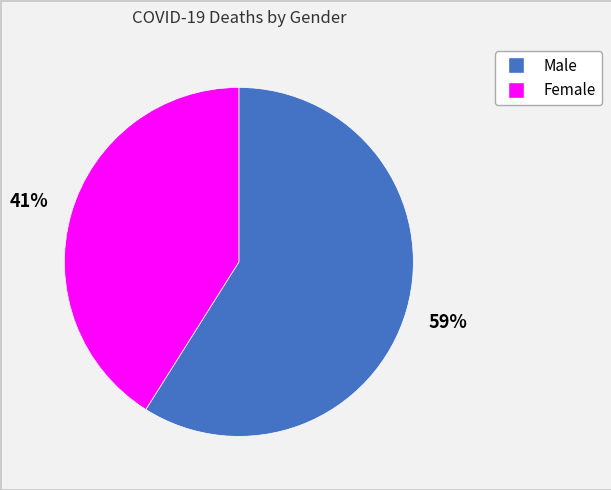

Which slice is the smallest?

Female